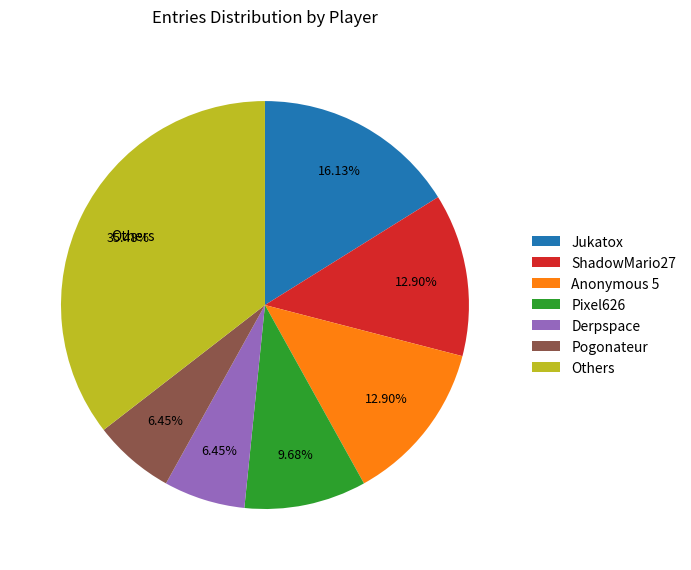

What is the largest slice in the pie chart?

Others